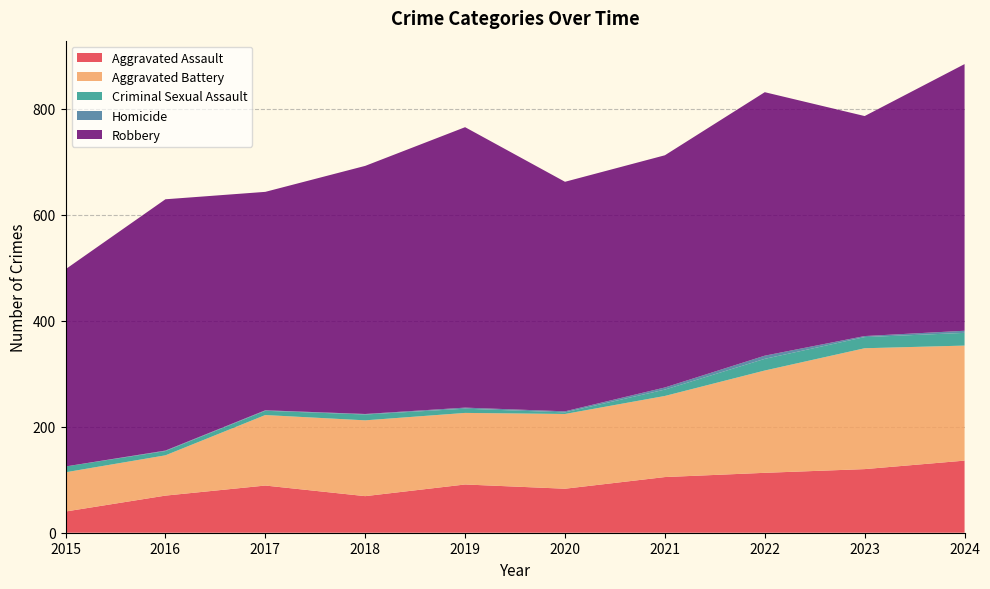

Reading right to left, extract all data points from this chart.

Aggravated Assault: 136	120	113	105	83	91	69	89	70	40
Aggravated Battery: 217	228	193	153	141	135	143	133	76	74
Criminal Sexual Assault: 24	21	22	12	3	8	11	8	8	11
Homicide: 4	2	6	4	2	2	1	1	1	0
Robbery: 503	415	497	438	433	529	468	412	474	372